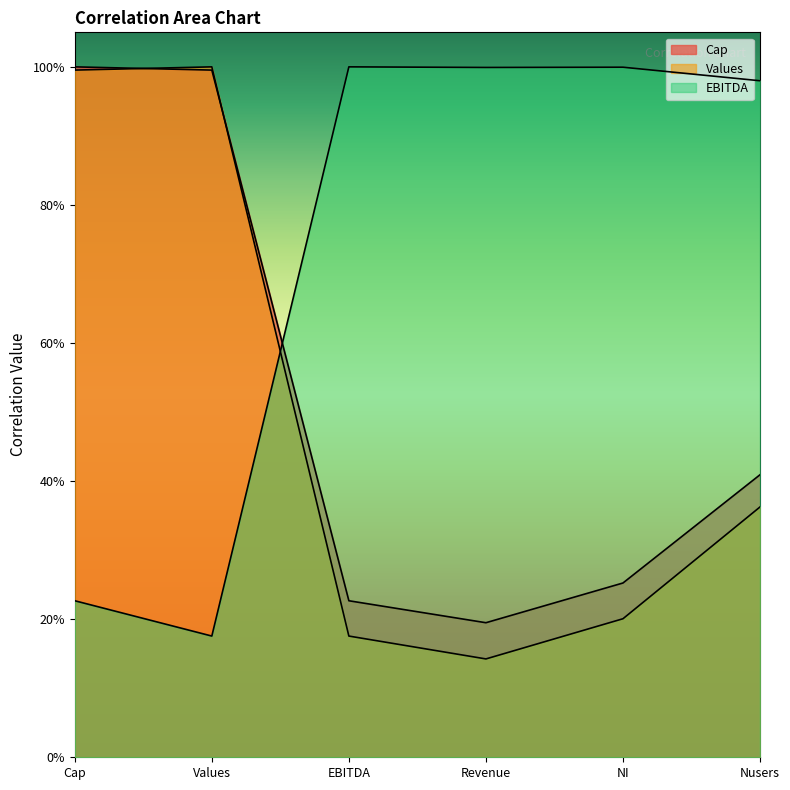

What is the label of the 2nd point from the right?

NI